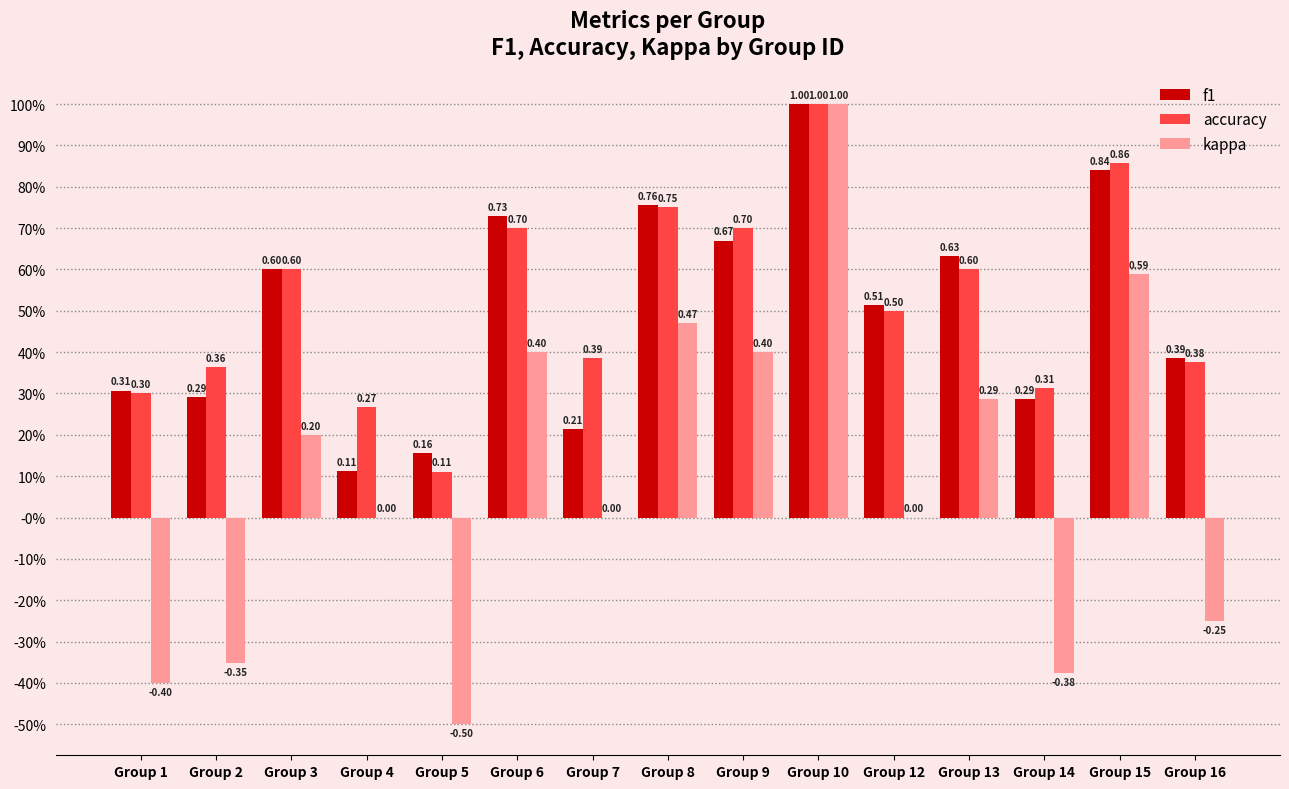

Reading left to right, list all the values displayed in this chart.

f1: Group 1=0.3	Group 2=0.3	Group 3=0.6	Group 4=0.1	Group 5=0.2	Group 6=0.7	Group 7=0.2	Group 8=0.8	Group 9=0.7	Group 10=1.0	Group 12=0.5	Group 13=0.6	Group 14=0.3	Group 15=0.8	Group 16=0.4
accuracy: Group 1=0.3	Group 2=0.4	Group 3=0.6	Group 4=0.3	Group 5=0.1	Group 6=0.7	Group 7=0.4	Group 8=0.8	Group 9=0.7	Group 10=1.0	Group 12=0.5	Group 13=0.6	Group 14=0.3	Group 15=0.9	Group 16=0.4
kappa: Group 1=-0.4	Group 2=-0.4	Group 3=0.2	Group 4=0.0	Group 5=-0.5	Group 6=0.4	Group 7=0.0	Group 8=0.5	Group 9=0.4	Group 10=1.0	Group 12=0.0	Group 13=0.3	Group 14=-0.4	Group 15=0.6	Group 16=-0.2